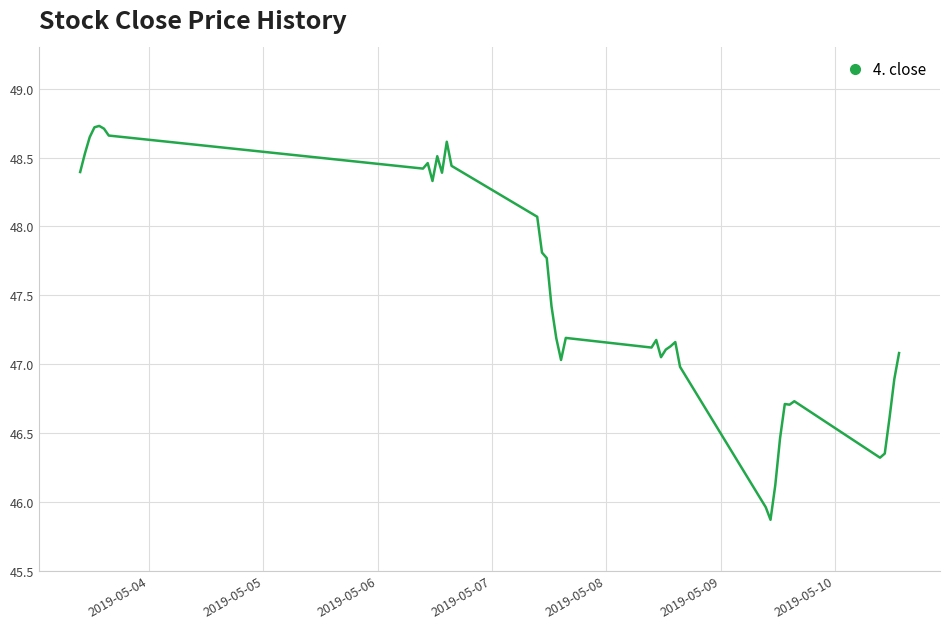

What is the minimum value shown in the chart?

45.9